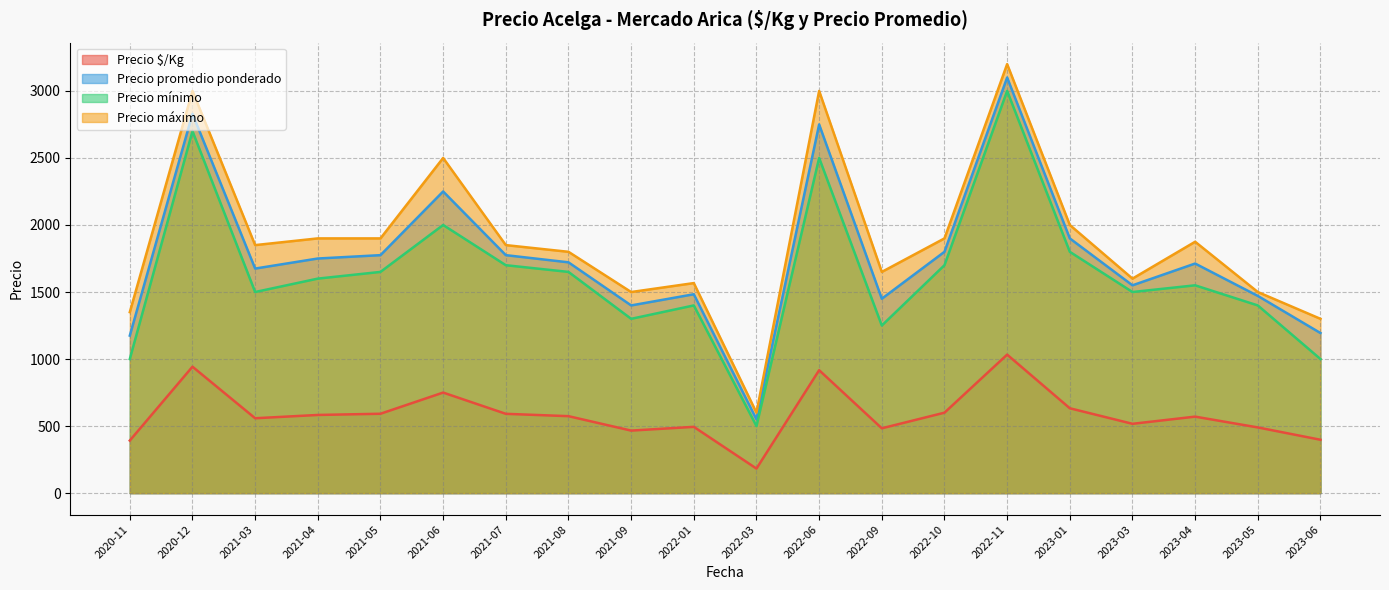

What is the lowest value of the Precio $/Kg series?

183.0